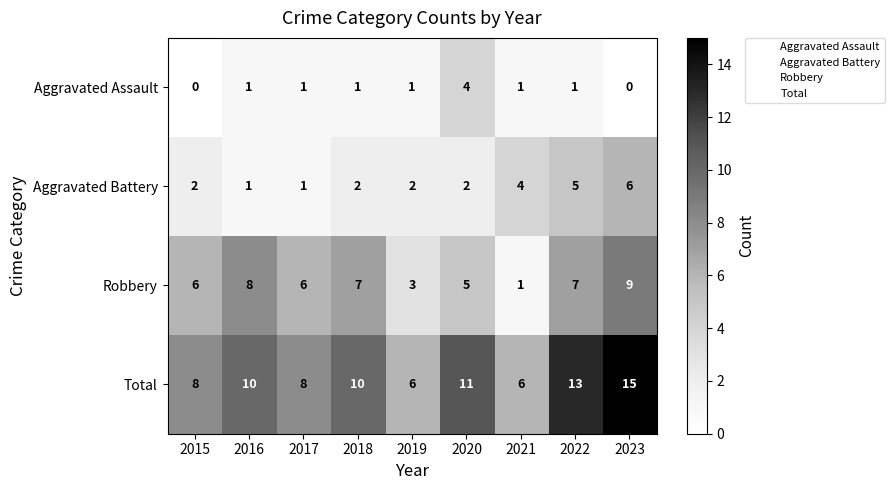

At which category is the sum across all series the highest?

2023